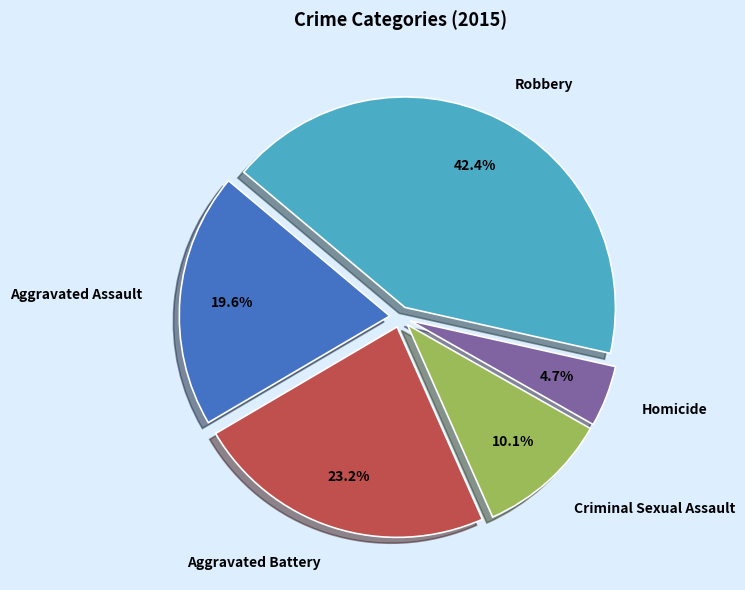

What is the ratio of the value at Homicide to the value at Aggravated Battery?

0.2